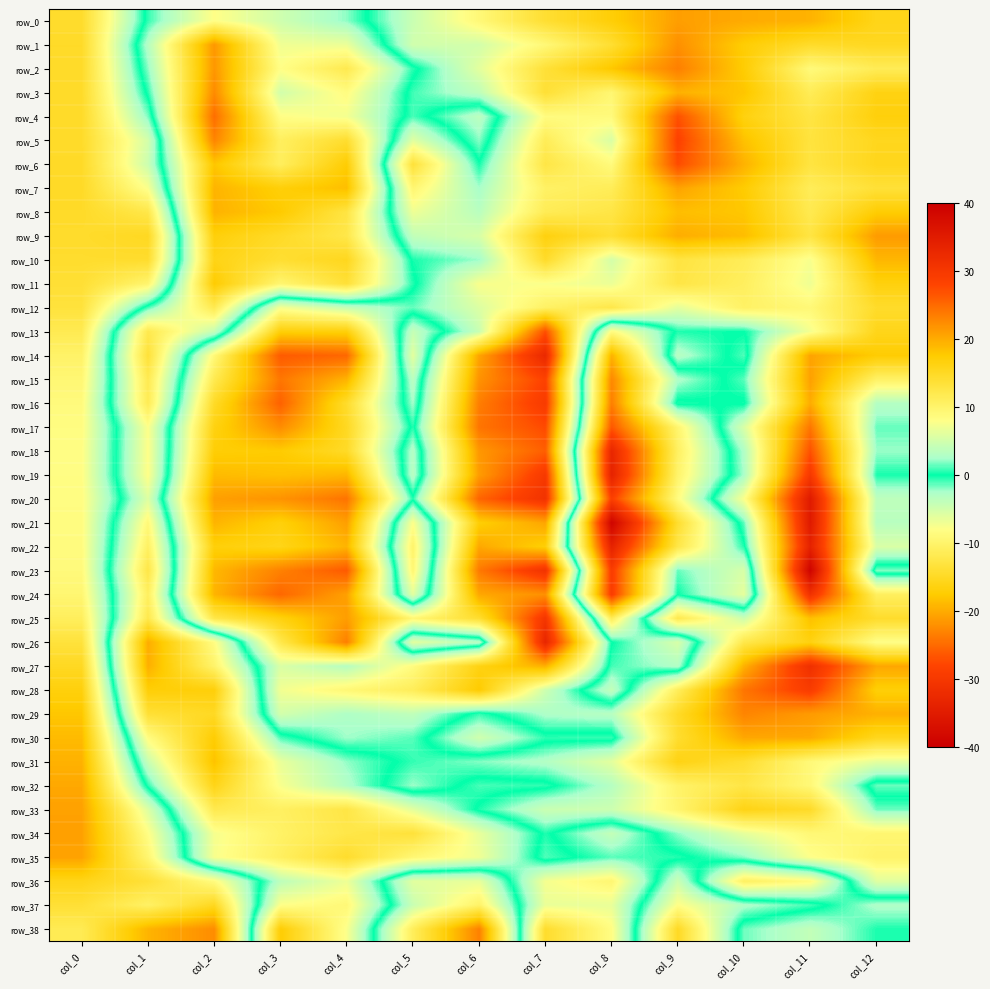

What is the greatest value displayed?

39.1